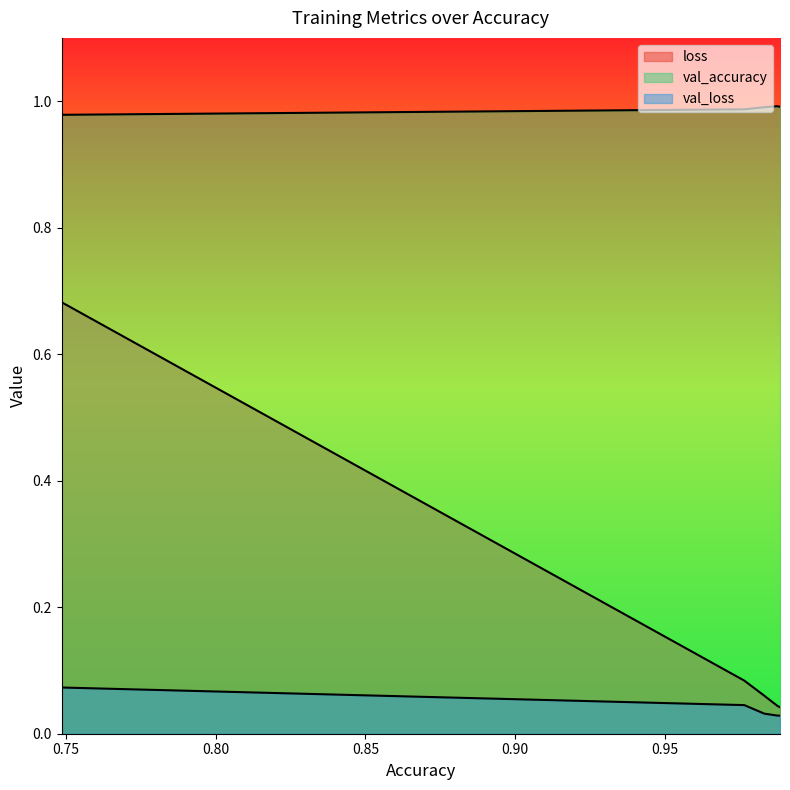

At 0.9766166806221008, list the series in order from largest to smallest.

val_accuracy, loss, val_loss